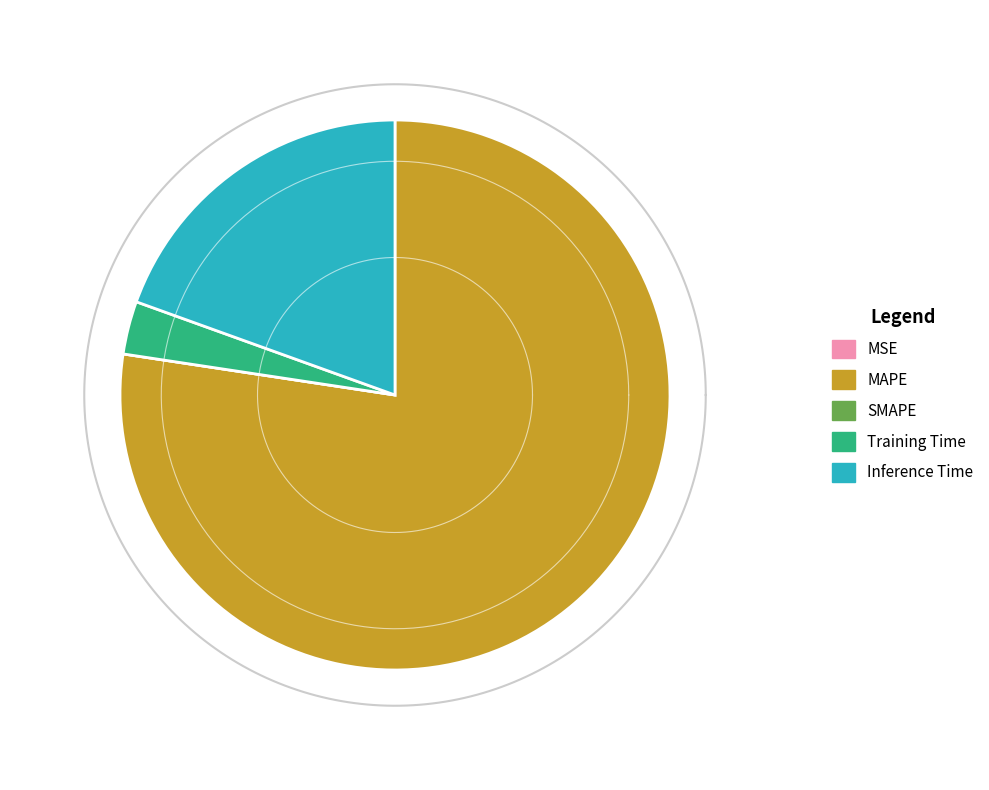

What portion of the pie excludes Inference Time?

80.5%